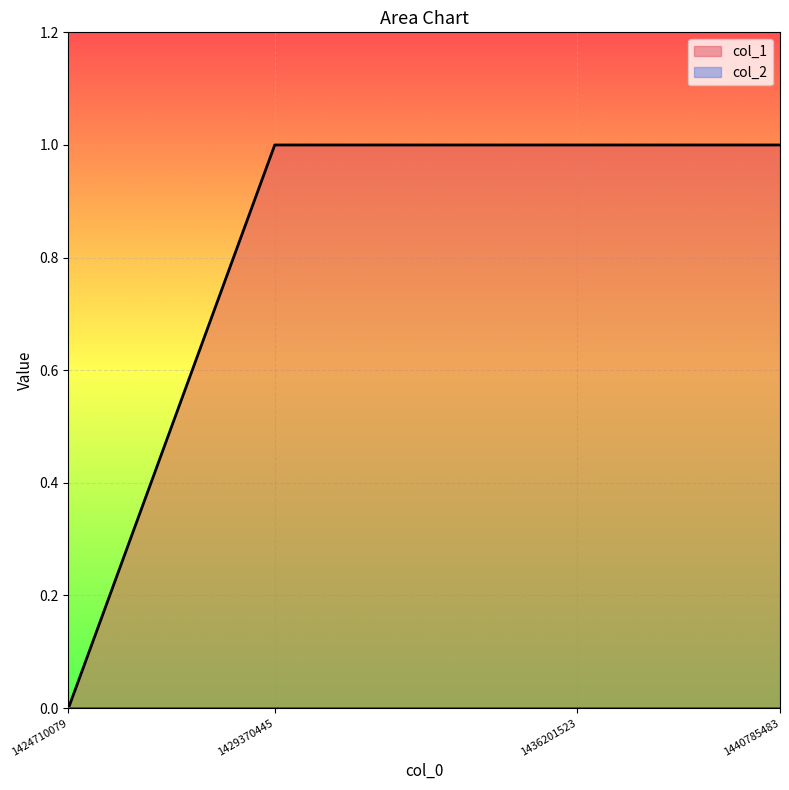

True or false: there are more than 2 points higher than both neighbors.

False